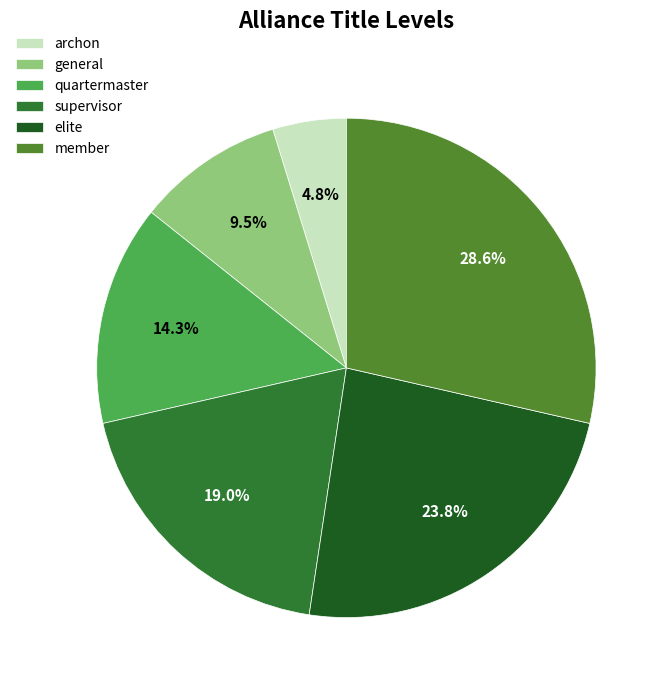

Which category has the biggest portion of the pie?

member